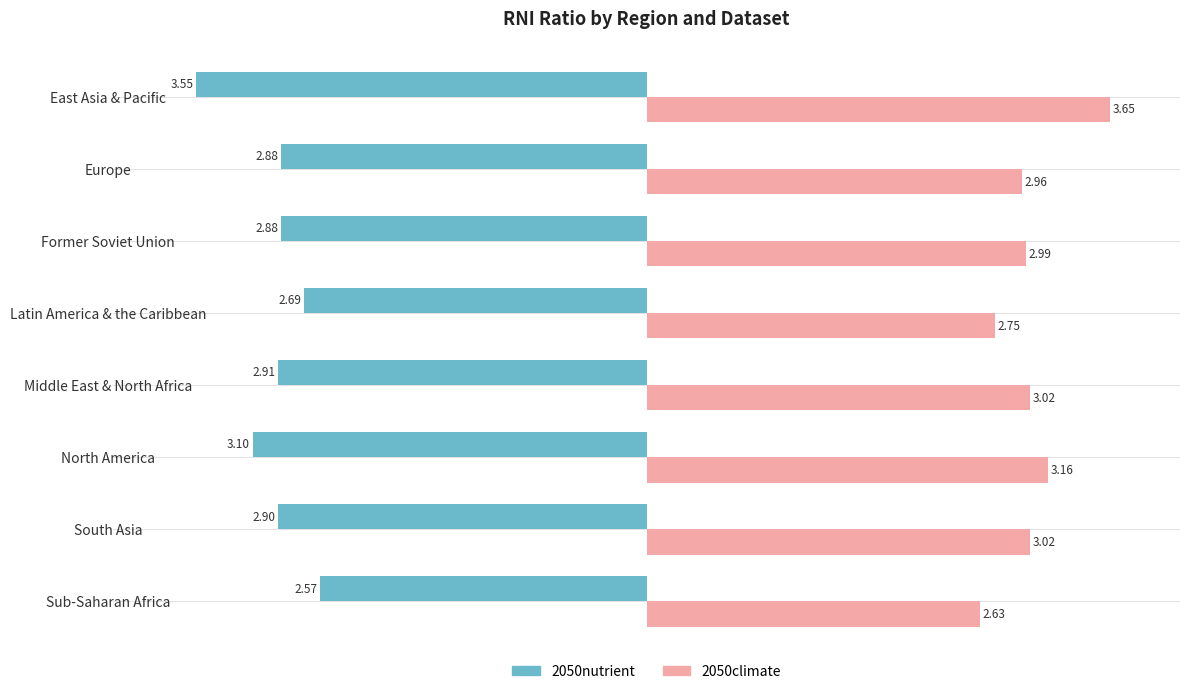

At North America, list the series in order from largest to smallest.

2050climate, 2050nutrient